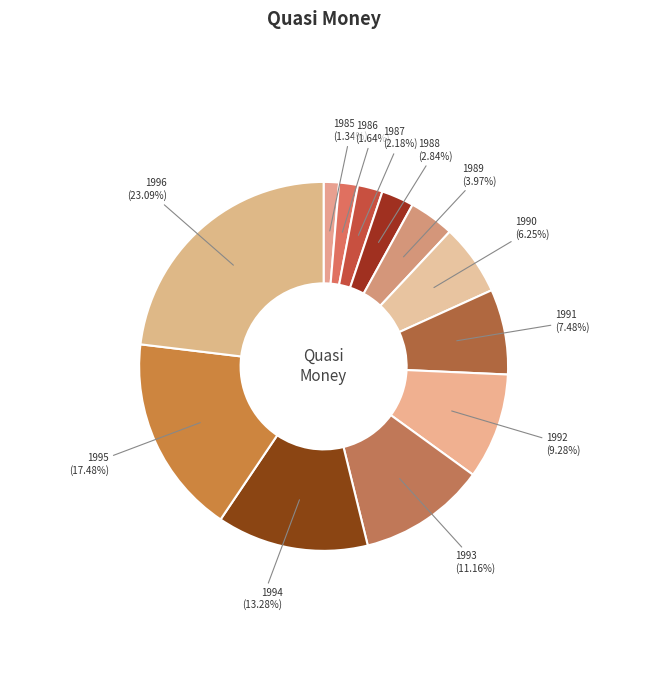

Combined, what portion of the pie is 1985 and 1995?

18.8%